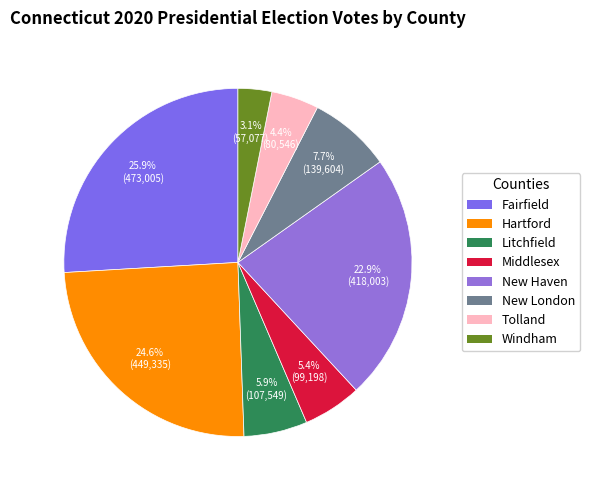

To the nearest percent, what is the combined percentage of Windham and Tolland?

8%